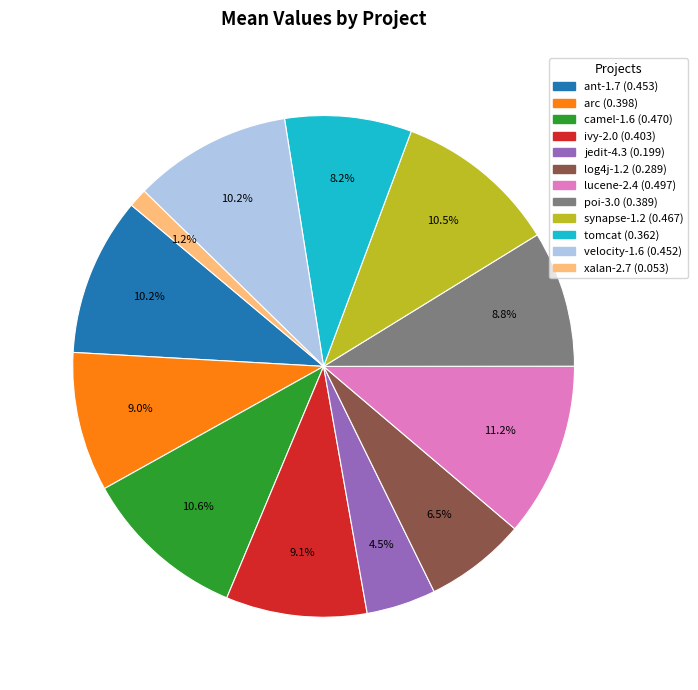

Is there any slice that represents more than half of the pie?

No